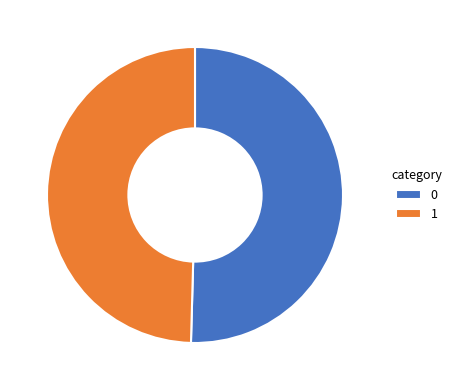

Is 0 the majority of the pie?

Yes